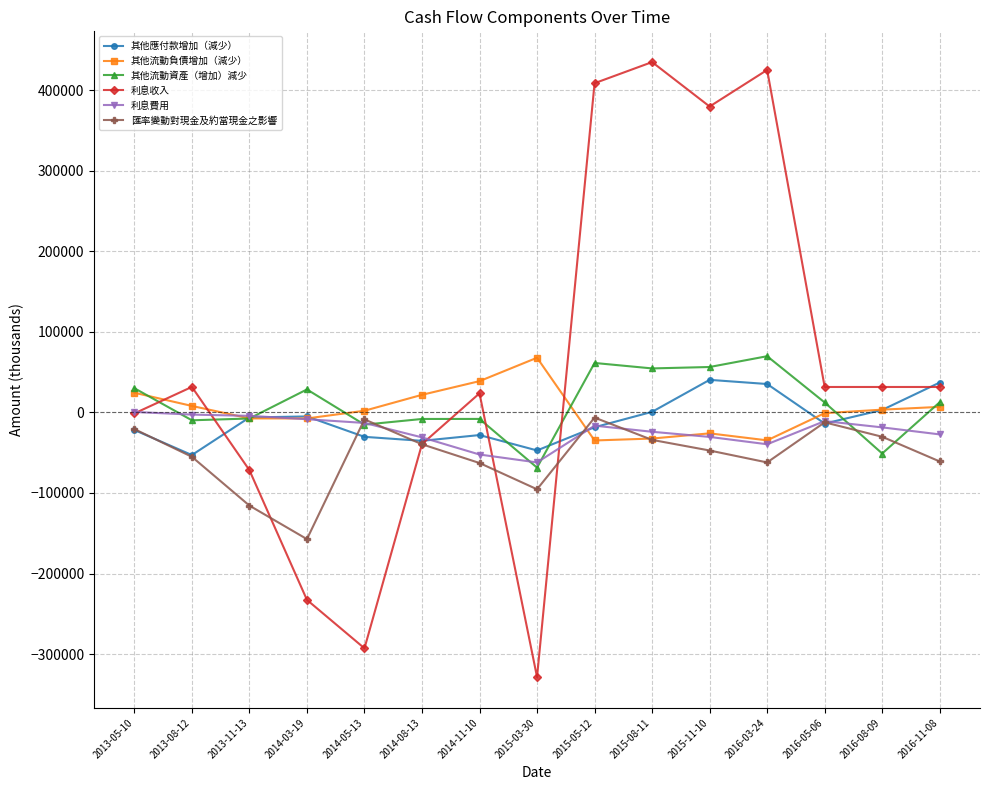

Is this an area chart (filled region under the line)?

No